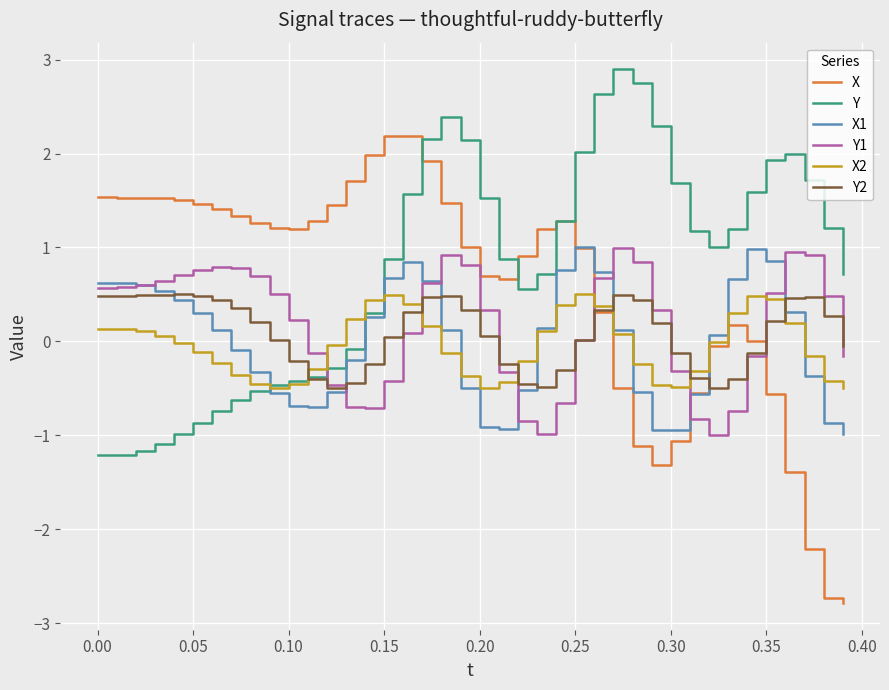

What are all the series names shown in the legend?

X, Y, X1, Y1, X2, Y2